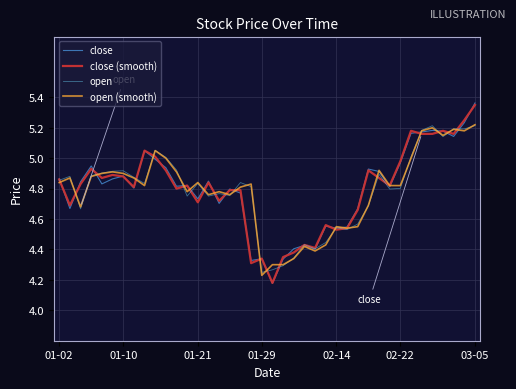

Which series has the widest spread of values?

close